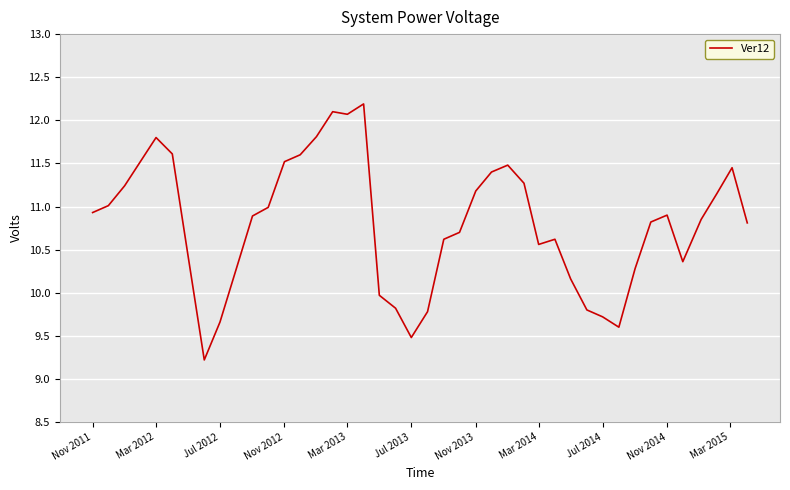

What is the smallest value displayed?

9.2